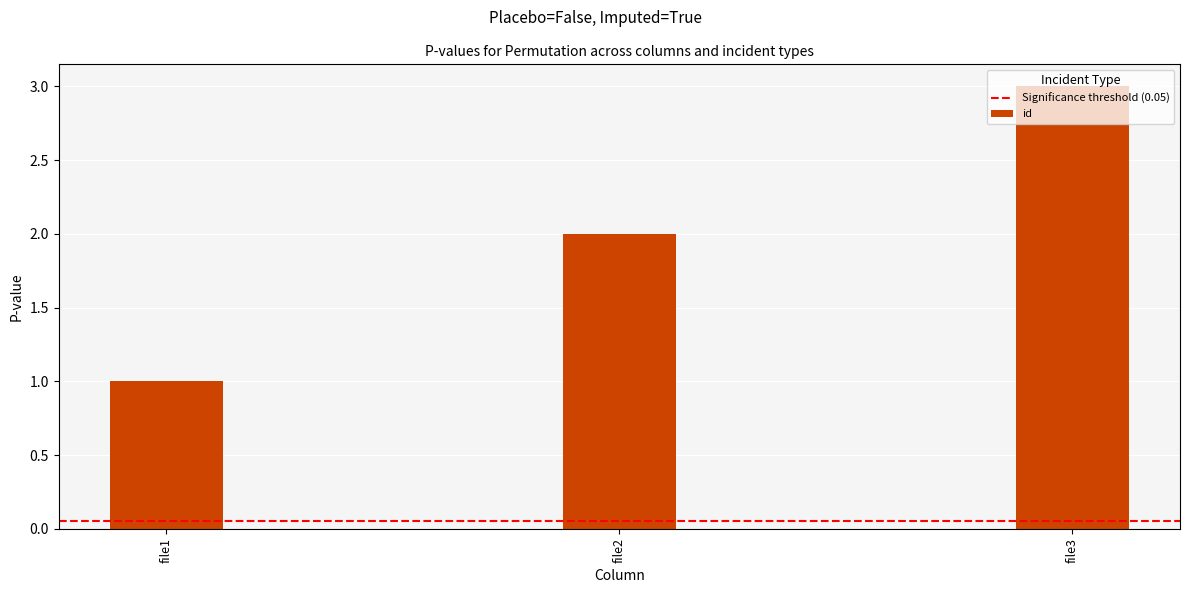

What is the smallest value displayed?

1